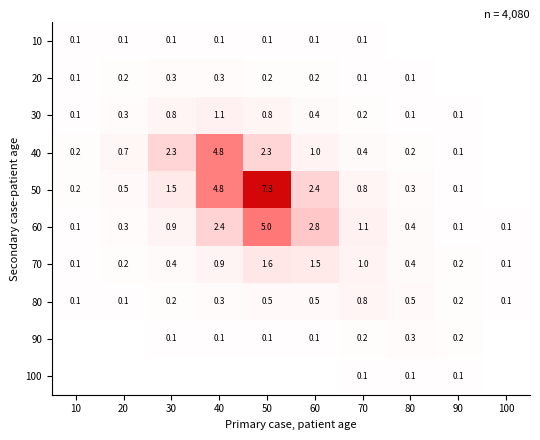

Count the number of categories in the chart.

10